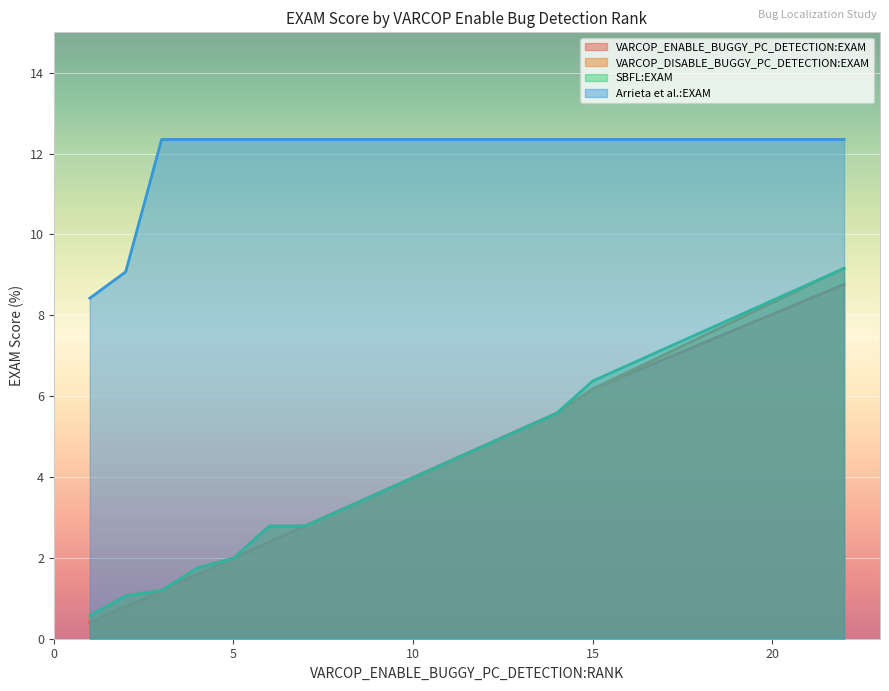

The SBFL:EXAM series shows 2.5 at 15. True or false?

False